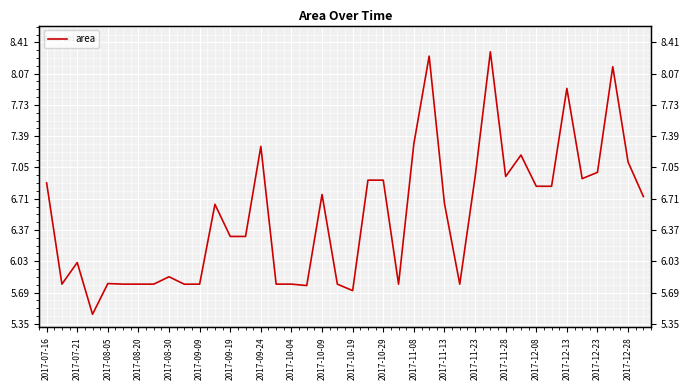

How many lines are shown in the chart?

1